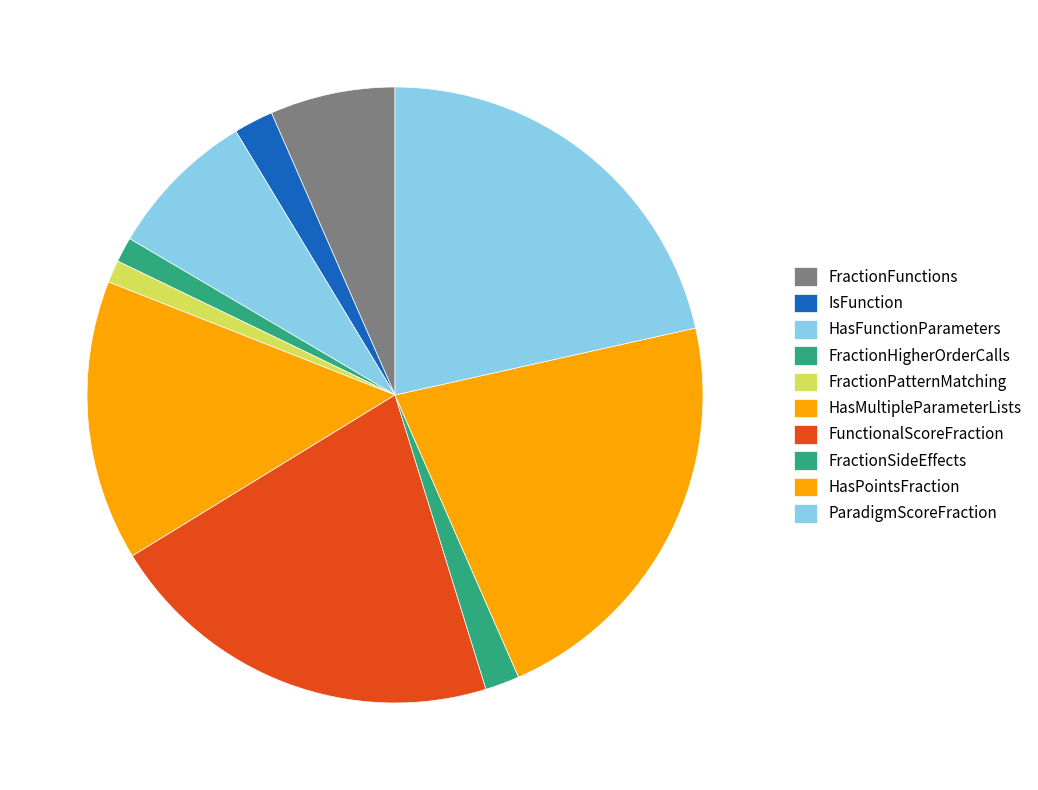

Which category has the biggest portion of the pie?

HasPointsFraction